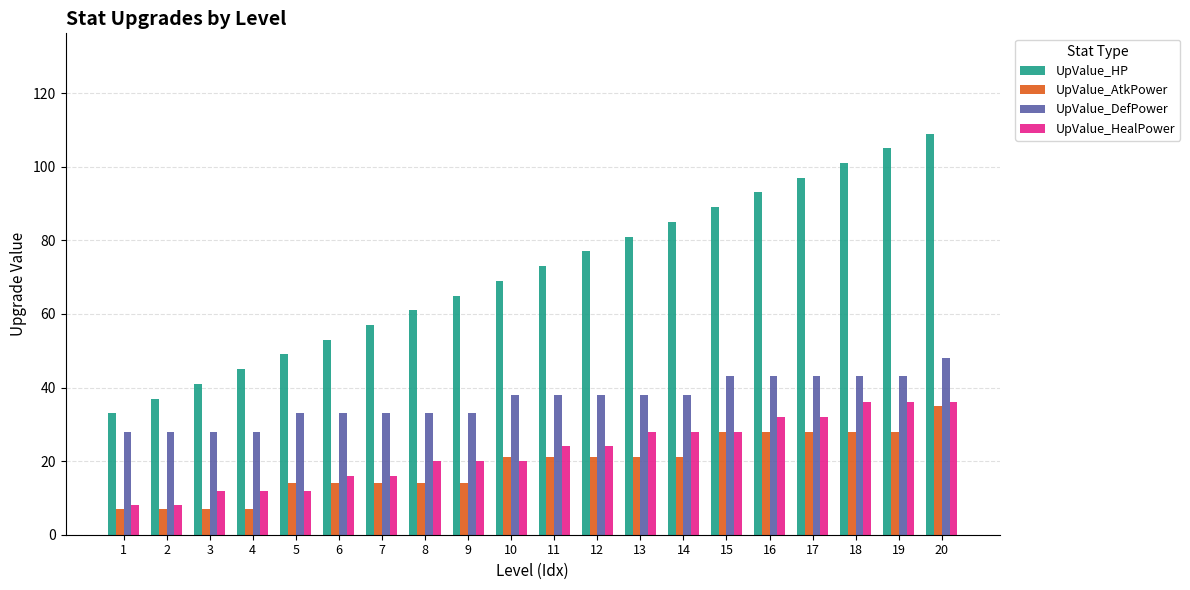

Which category has the highest value across all series?

20